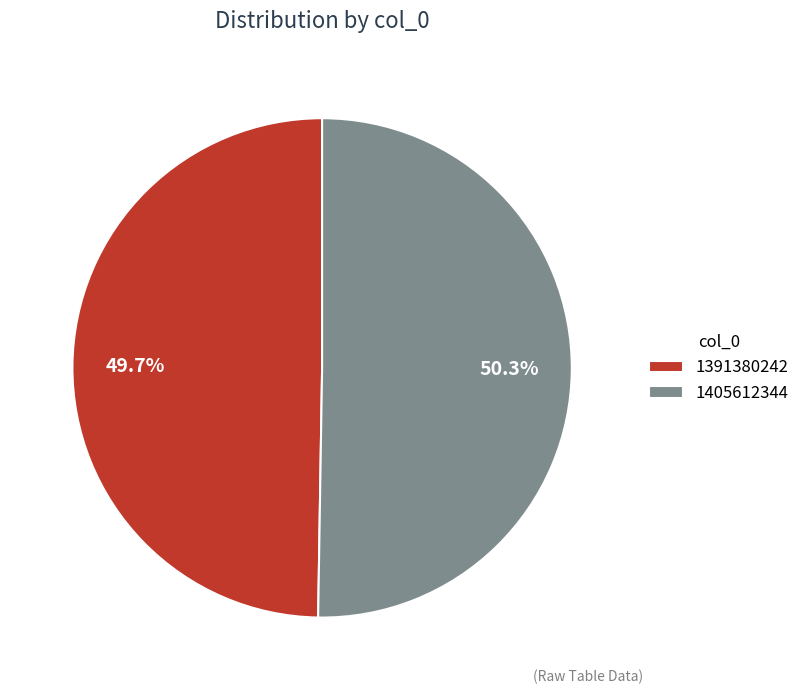

The 1405612344 slice represents 37% of the pie. True or false?

False